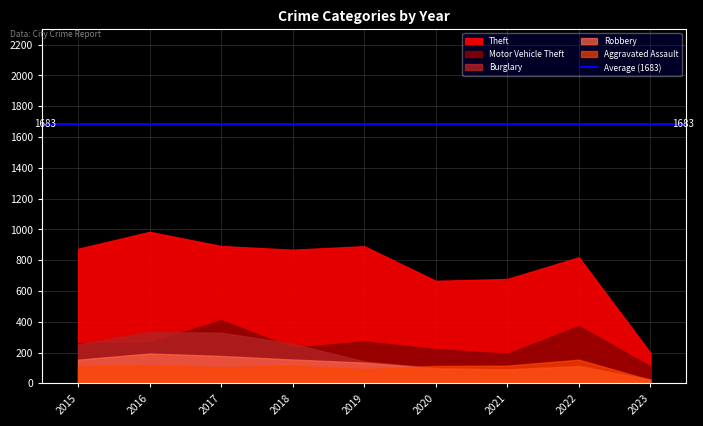

True or false: Theft and Robbery cross at least once.

False